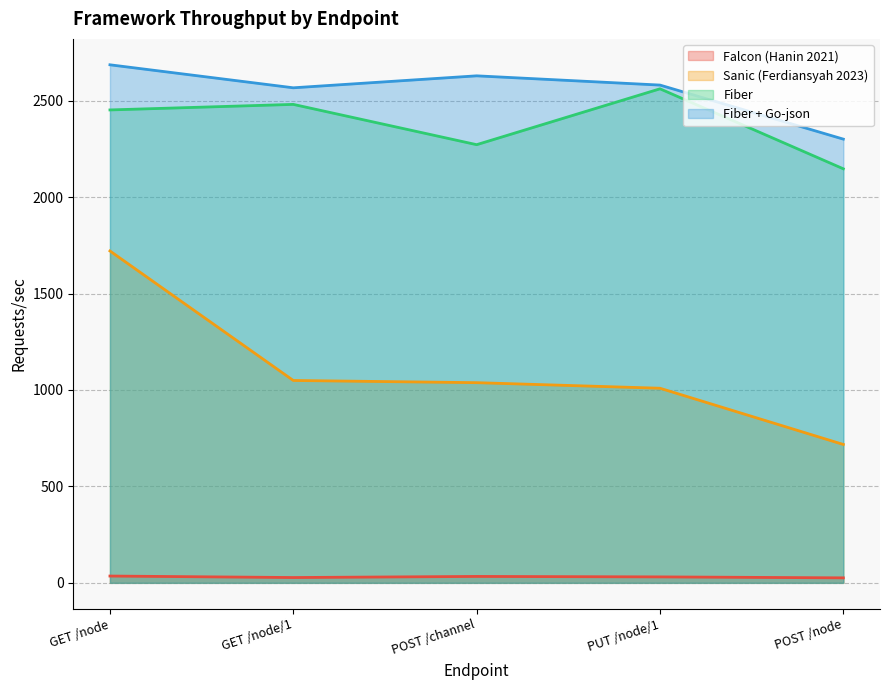

Read the Sanic (Ferdiansyah 2023) value at POST /channel.

1037.8